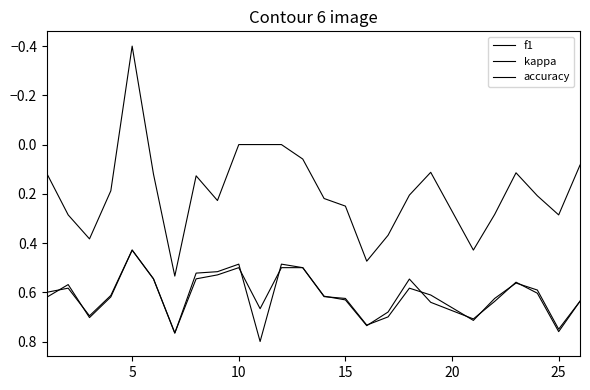

Does the chart display data point markers on the line(s)?

No